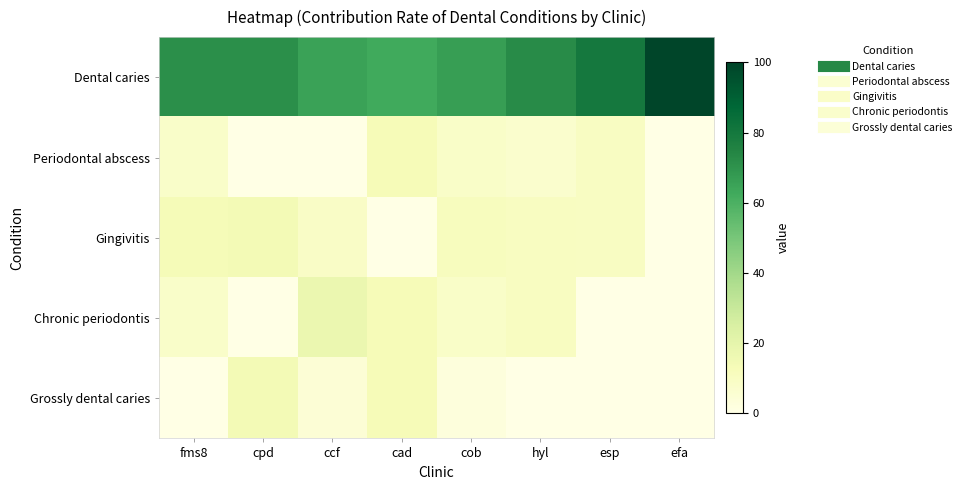

At how many categories does at least one series exceed 93?

1